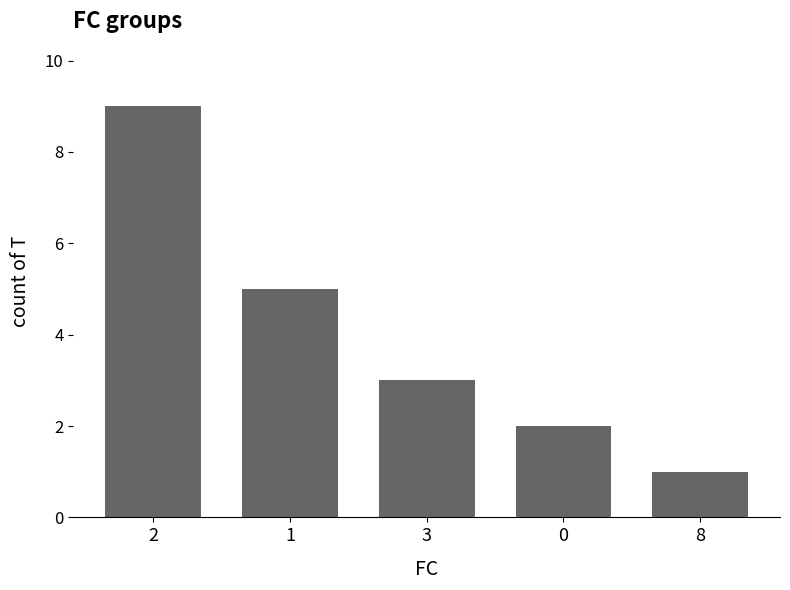

How many data points does each series have?

5